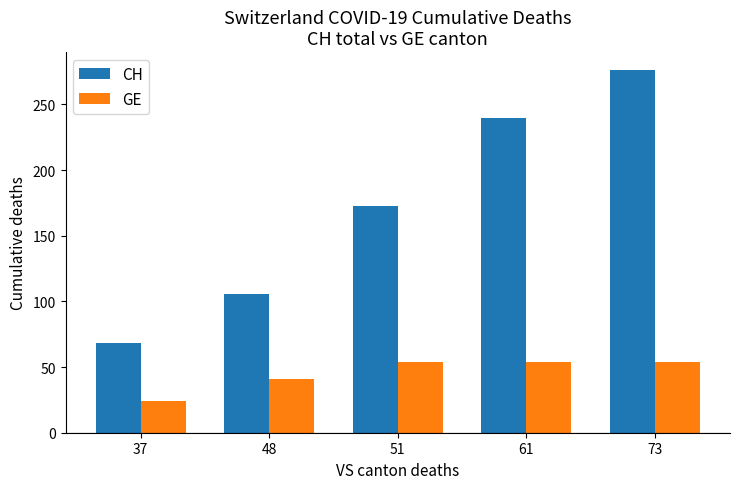

What is the difference between the maximum and minimum values in the CH series?

208